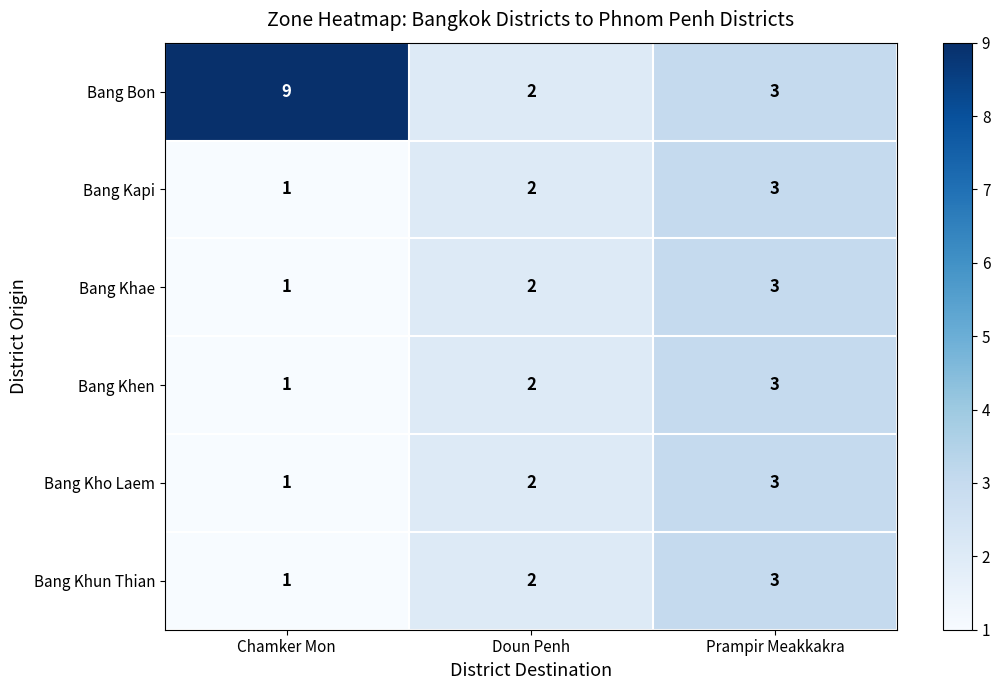

The Bang Khun Thian series shows 3 at Prampir Meakkakra. True or false?

True